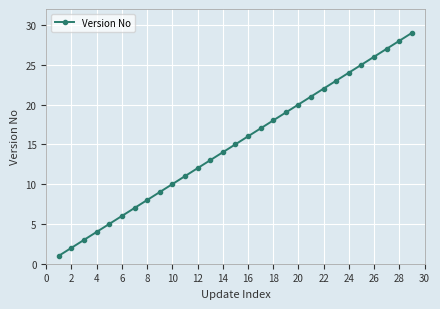

What is the greatest value displayed?

29